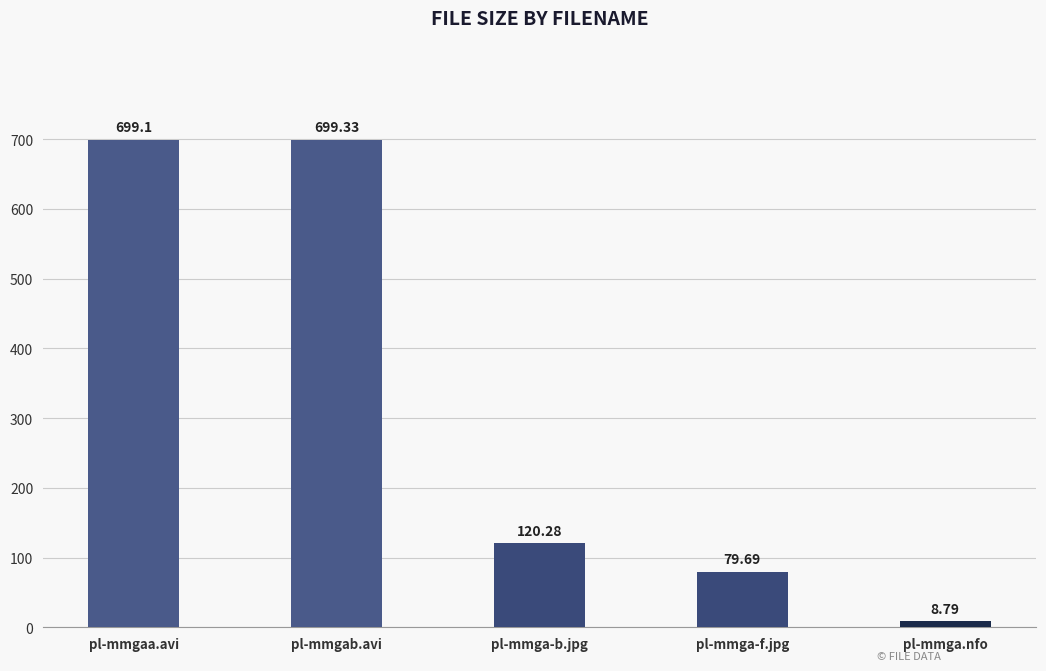

What is the label of the 4th bar from the left?

pl-mmga-f.jpg